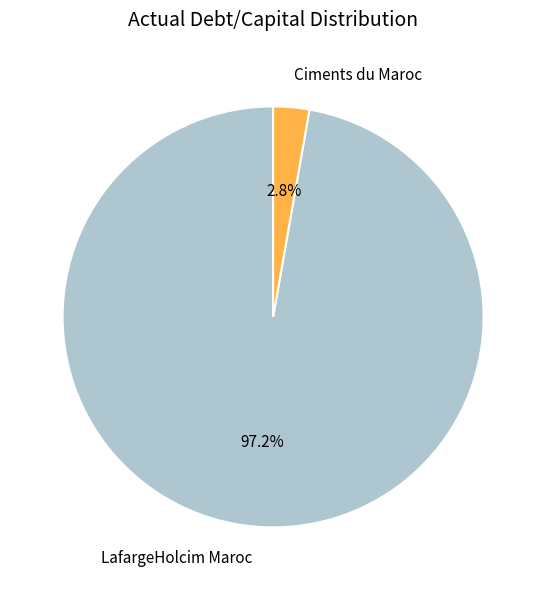

To the nearest percent, what is the difference between the Ciments du Maroc and LafargeHolcim Maroc slice percentages?

94%